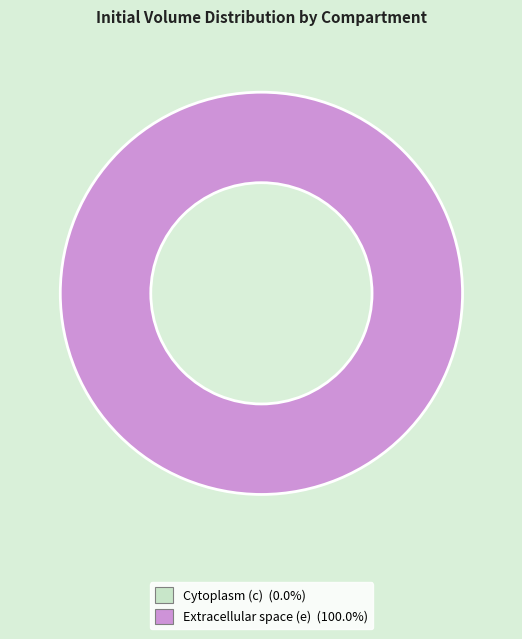

Which category has the smallest portion of the pie?

Cytoplasm (c)